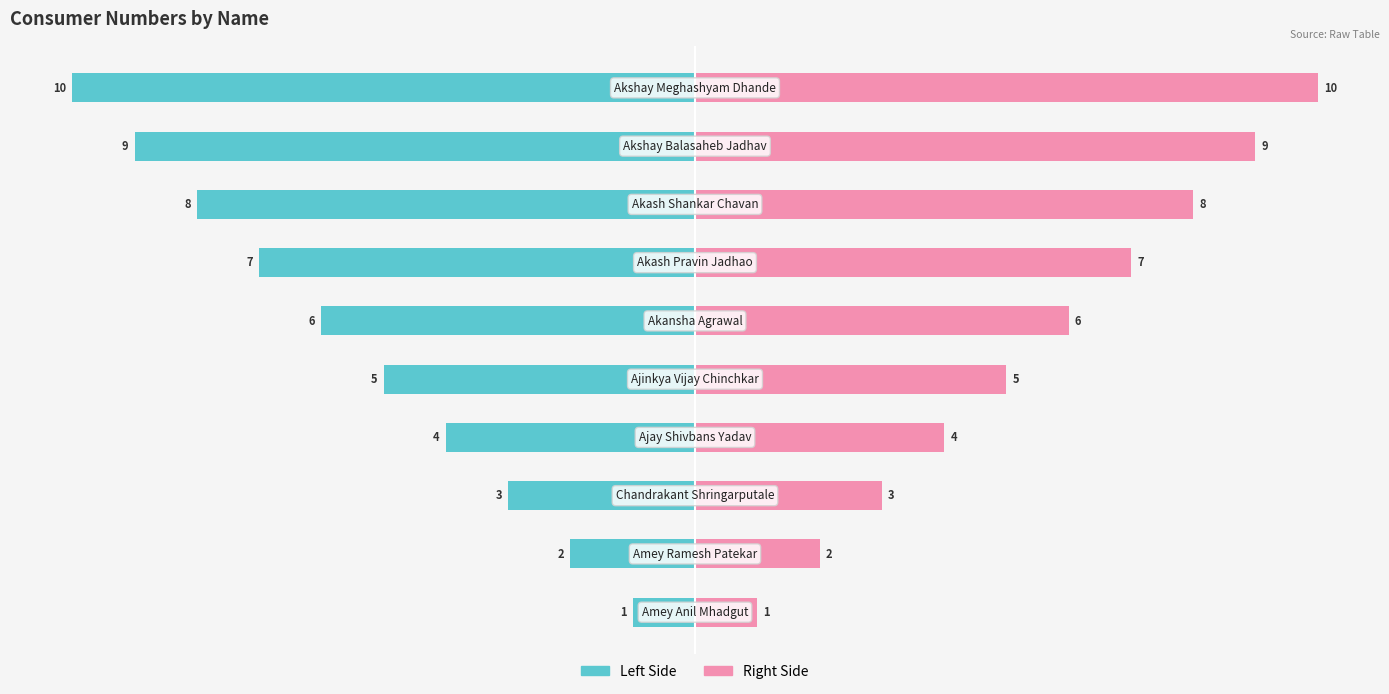

At how many categories does at least one series exceed -9?

10